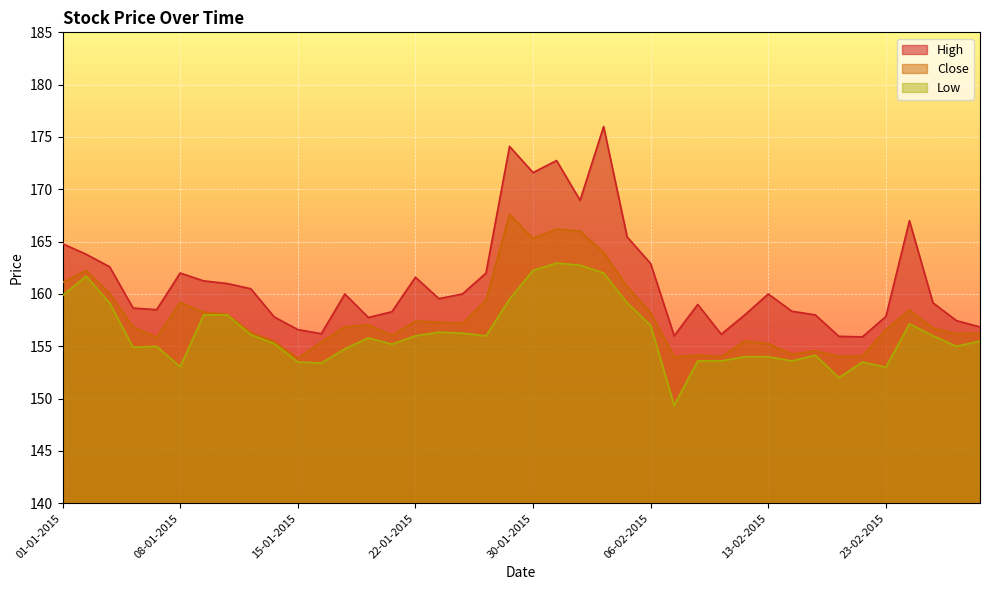

Reading left to right, extract all data points from this chart.

High: 164.8	163.8	162.6	158.7	158.5	162.0	161.2	161.0	160.5	157.8	156.6	156.2	160.0	157.8	158.3	161.6	159.6	160.0	162.0	174.1	171.6	172.8	168.9	176.0	165.4	162.9	156.0	159.0	156.2	158.0	160.0	158.3	158.0	155.9	155.9	157.8	167.0	159.2	157.4	156.8
Close: 161.1	162.2	160.1	156.8	155.8	159.2	158.2	158.1	156.3	155.4	153.8	155.4	156.8	157.1	156.1	157.4	157.3	157.2	159.4	167.6	165.3	166.2	166.0	163.9	160.7	158.2	154.0	154.2	154.0	155.5	155.2	154.2	154.6	154.1	154.1	156.6	158.4	156.8	156.2	156.2
Low: 159.8	161.7	159.2	154.9	155.0	153.1	158.0	158.0	156.1	155.2	153.5	153.4	154.8	155.8	155.2	156.0	156.3	156.2	156.0	159.5	162.2	162.9	162.8	162.0	159.2	157.0	149.3	153.6	153.6	154.0	154.0	153.6	154.2	152.0	153.5	153.0	157.2	156.0	155.0	155.5